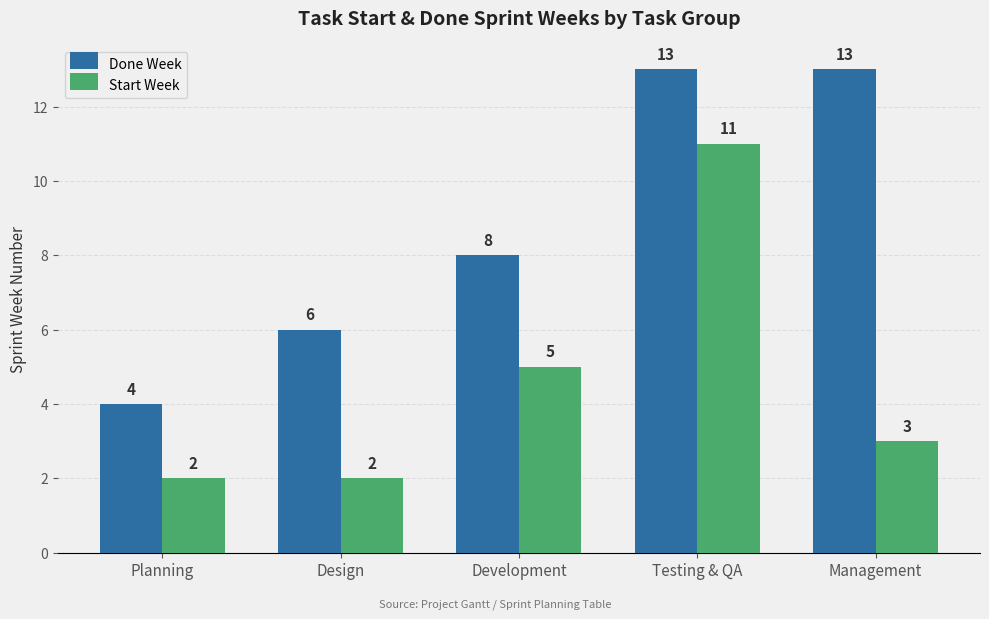

Is the value of Start Week at Design greater than the value of Done Week at Testing & QA?

No